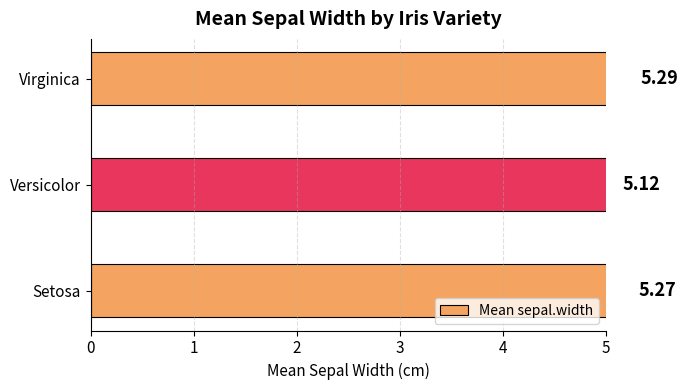

How many data points does each series have?

3